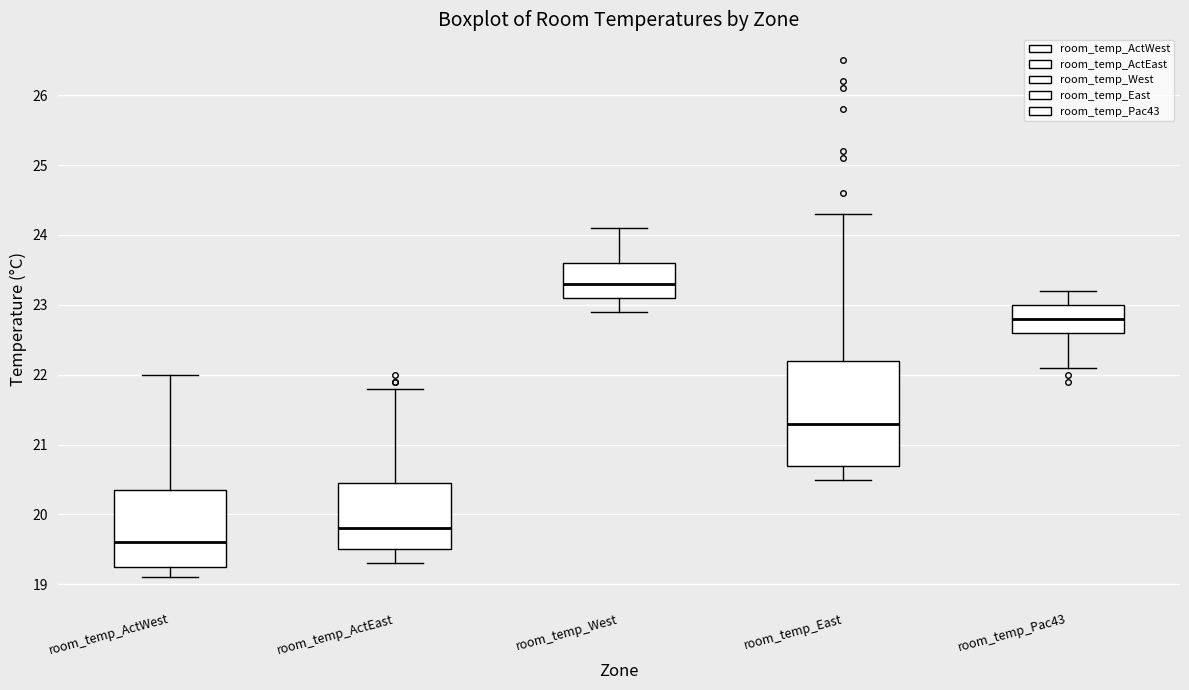

Where is the lower edge of the box for room_temp_Pac43 on the y-axis? The values are not printed on the chart, so give them approximately, as read against the axis.

22.6